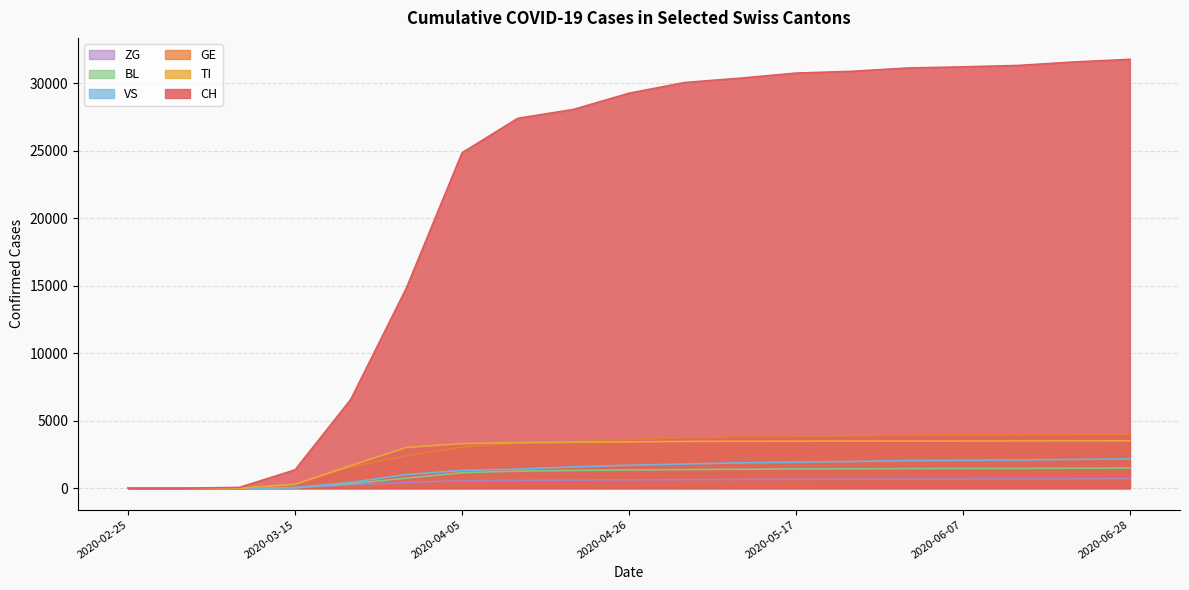

Rank the series by their maximum value, from lowest to highest.

ZG, BL, VS, TI, GE, CH